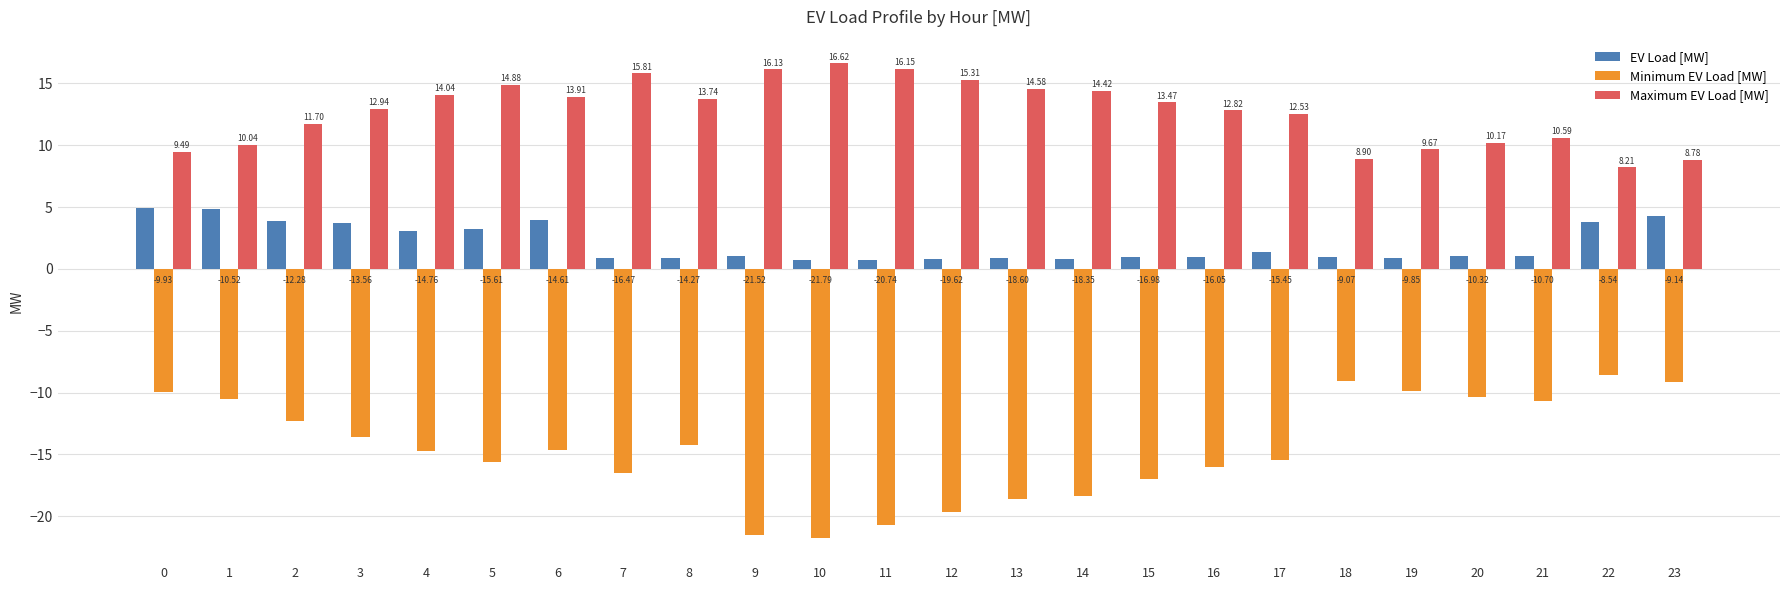

List the labels in order of Minimum EV Load [MW] value, smallest first.

10, 9, 11, 12, 13, 14, 15, 7, 16, 5, 17, 4, 6, 8, 3, 2, 21, 1, 20, 0, 19, 23, 18, 22